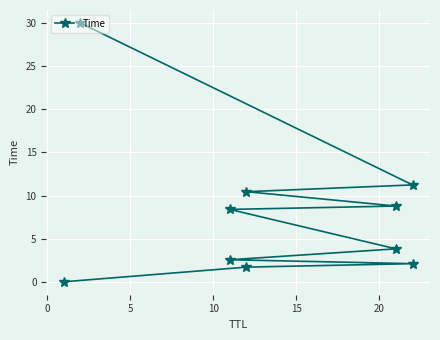

How many categories are shown in the chart?

10